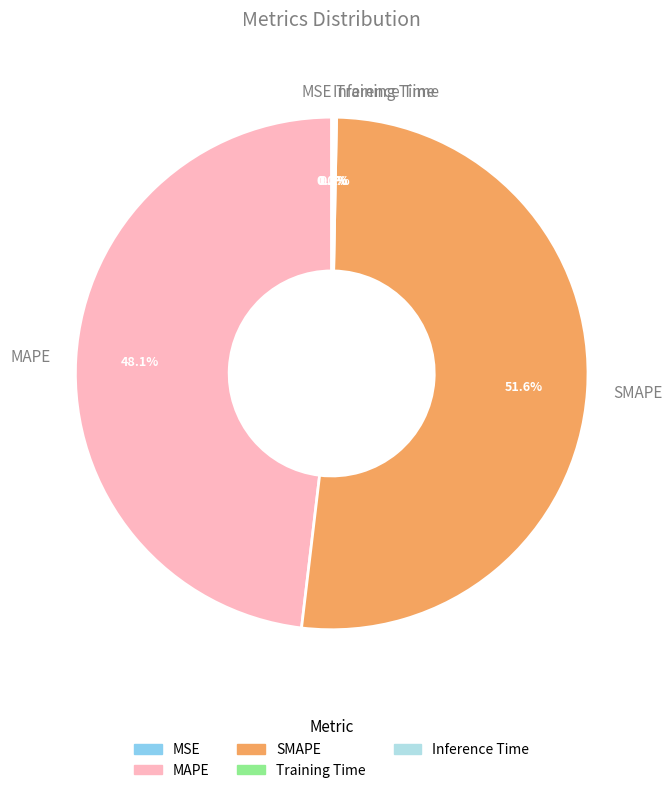

Which slice is the largest?

SMAPE